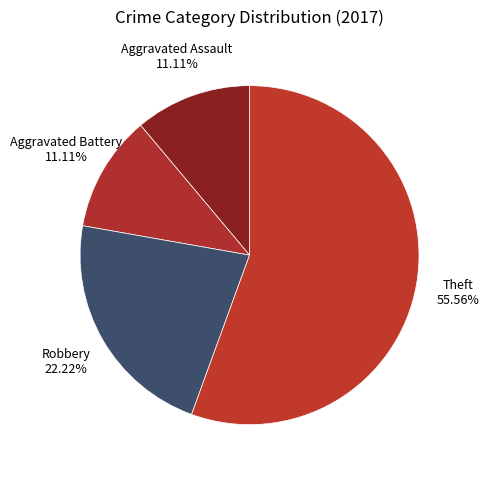

To the nearest percent, what is the average slice percentage?

25%